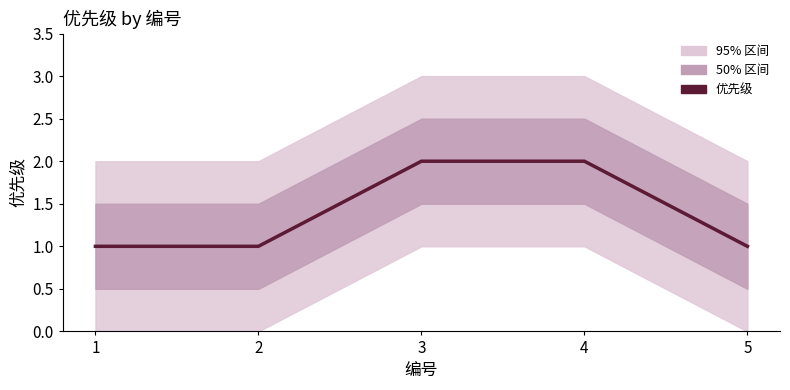

How many distinct data groups are displayed?

1